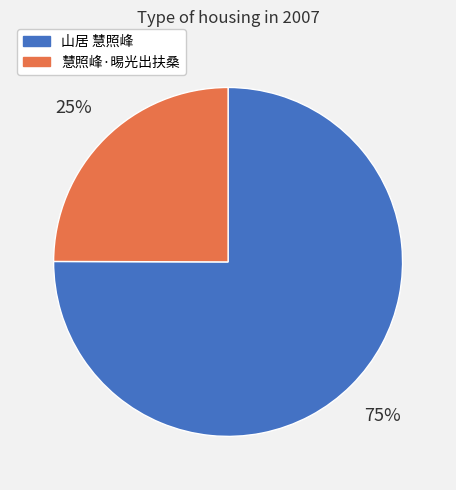

Do 慧照峰·晹光出扶桑 and 山居 慧照峰 together represent more than half of the pie?

Yes